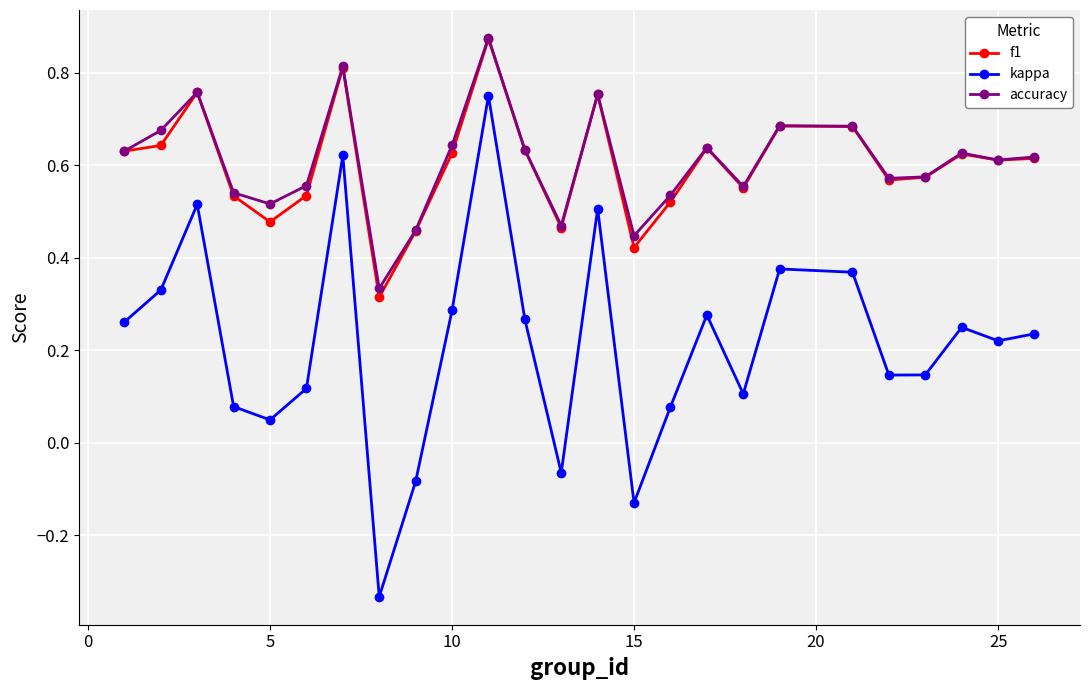

How many data points in kappa are above 0?

21